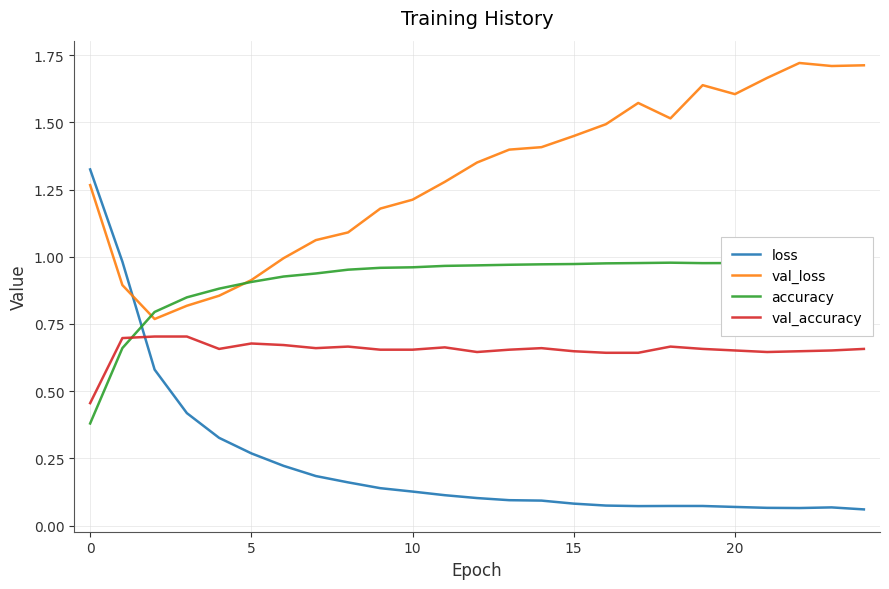

Which category has the highest value in the accuracy series?

22